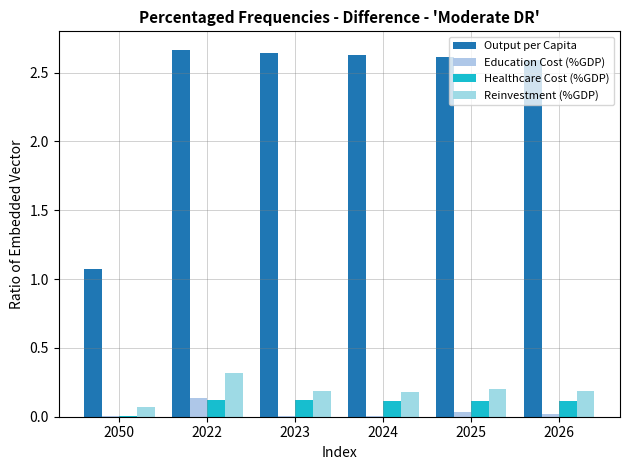

What is the total value across all series at 2023?

3.0